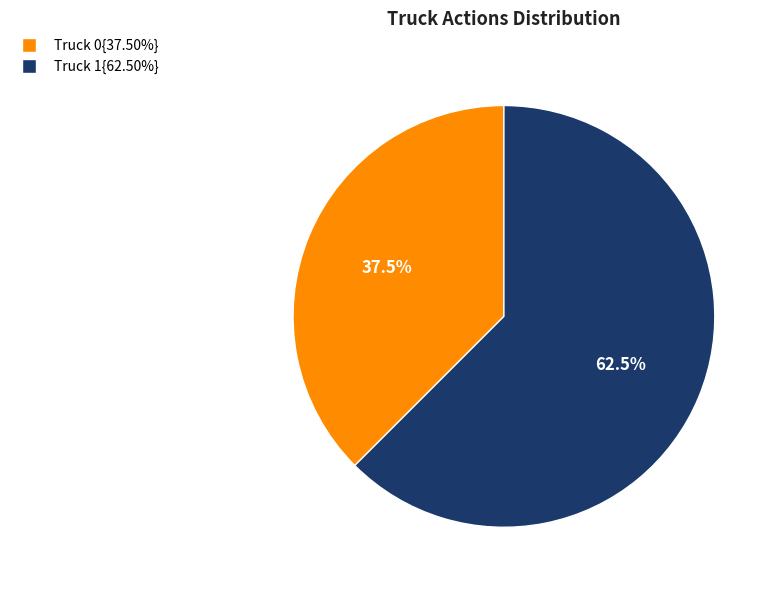

Is there any slice that represents more than half of the pie?

Yes